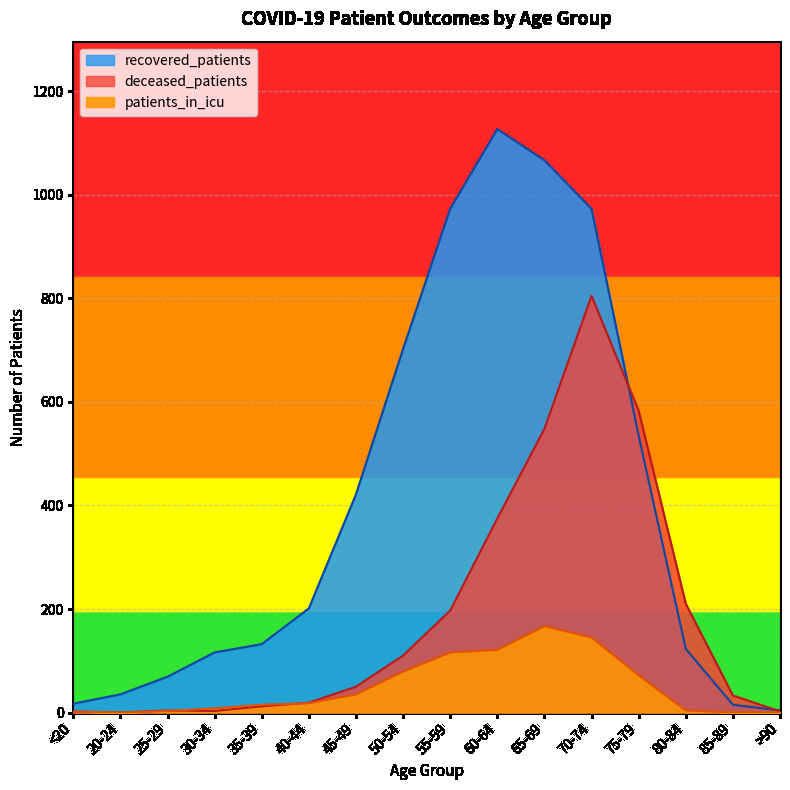

How many lines are shown in the chart?

3